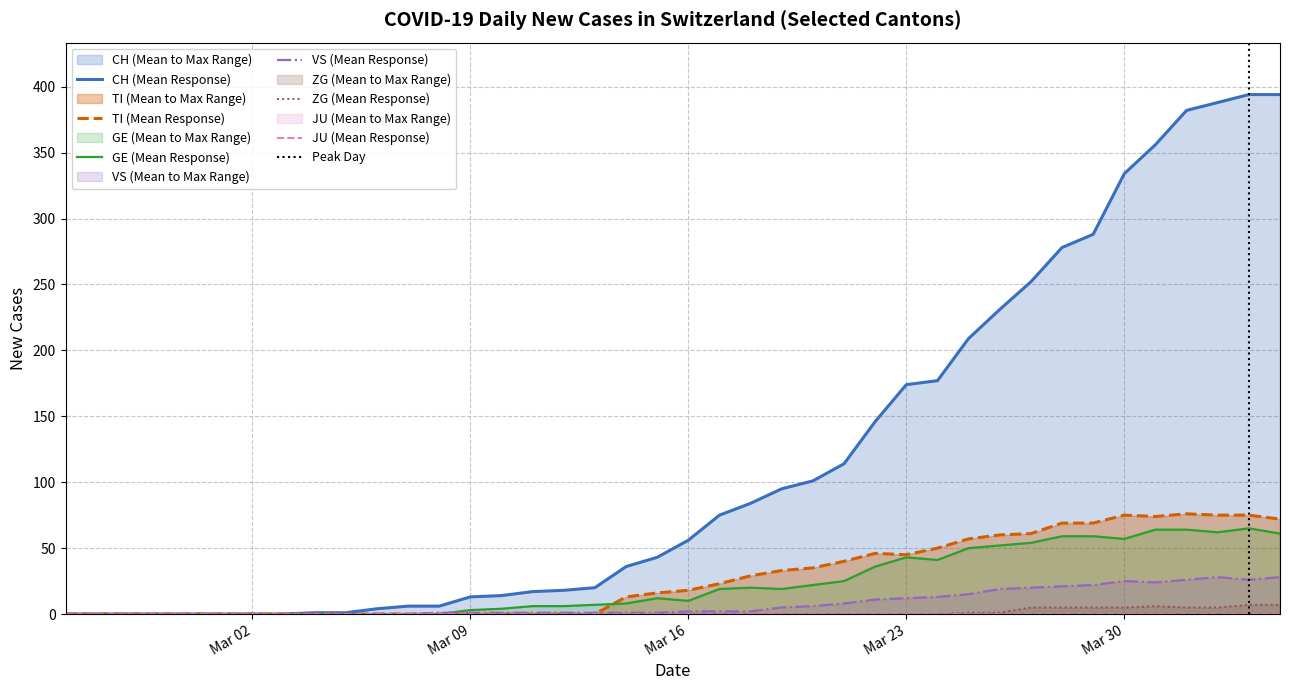

How many interior local peaks does the VS series have?

2